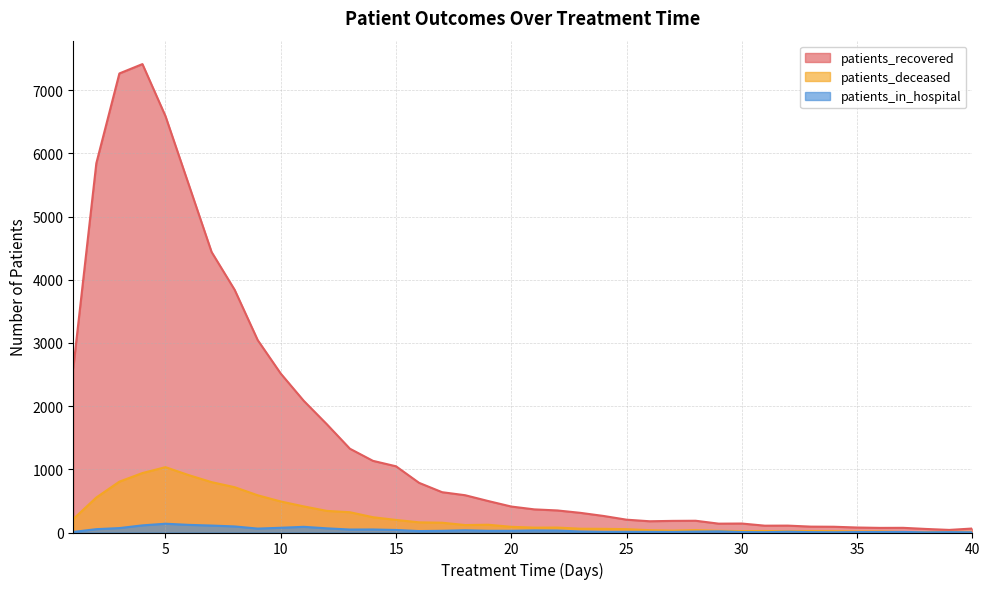

Which series has the largest total across all categories?

patients_recovered